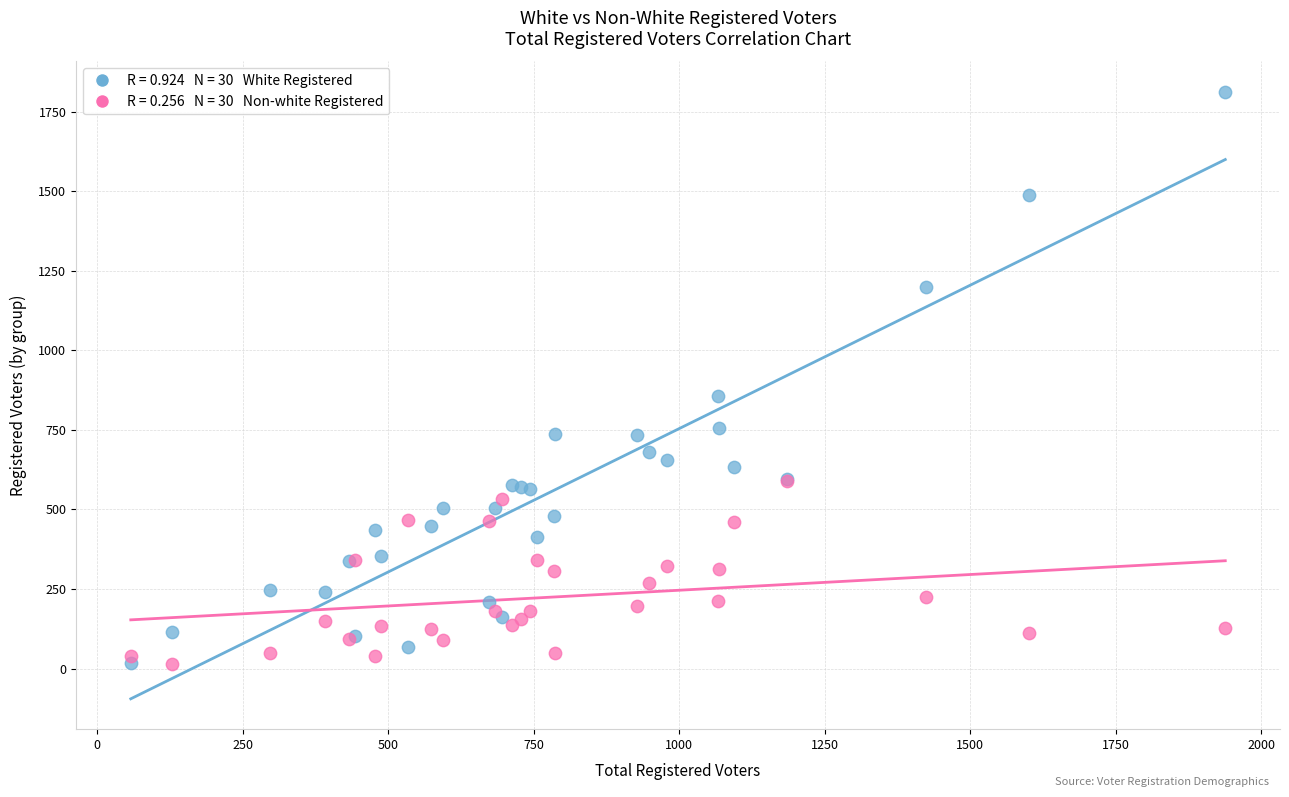

Across all series, what Y value is closest to 912?

855